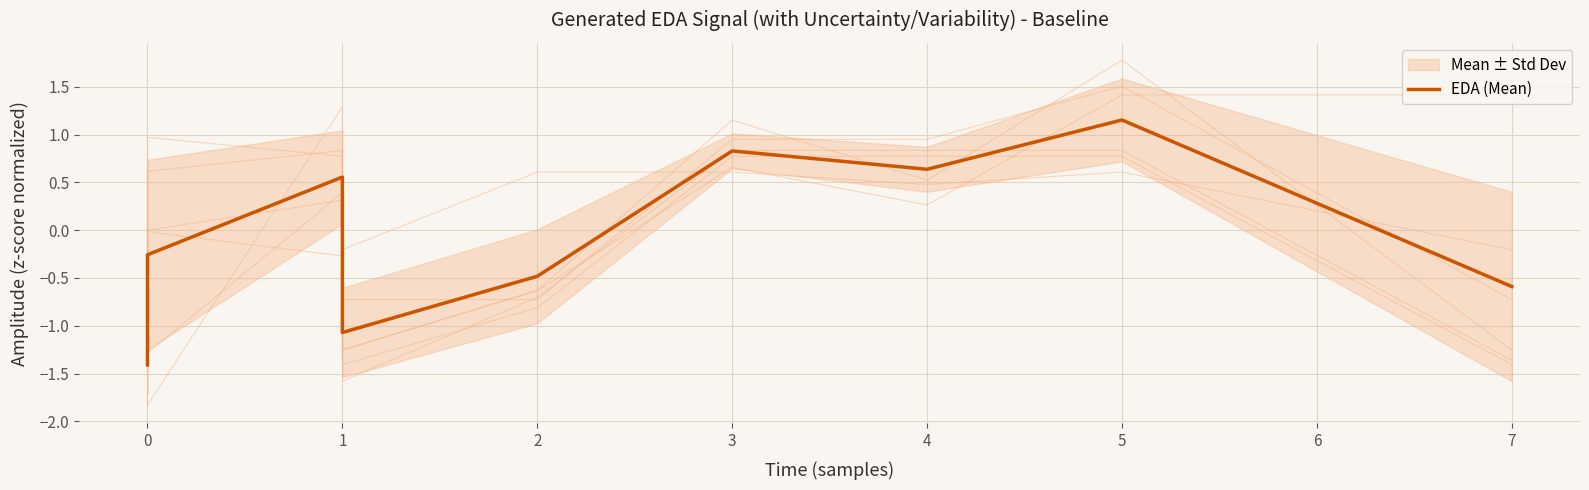

What is the value of the 9th point from the left?

1.2